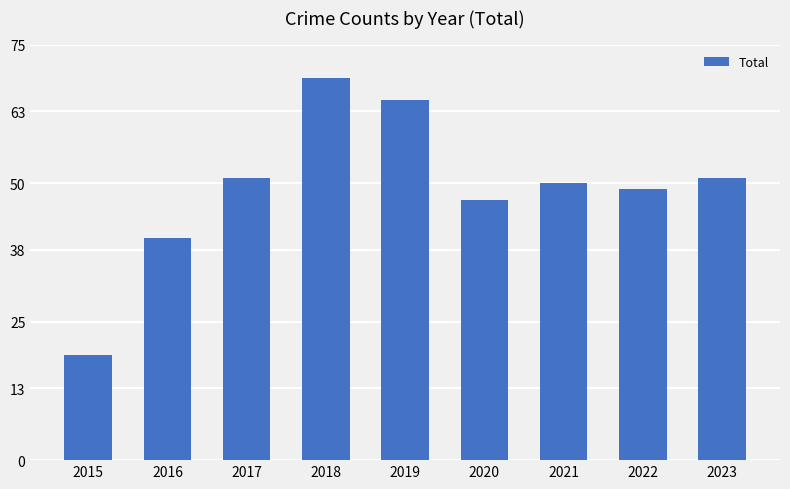

What is the ratio of the value at 2023 to the value at 2020?

1.1